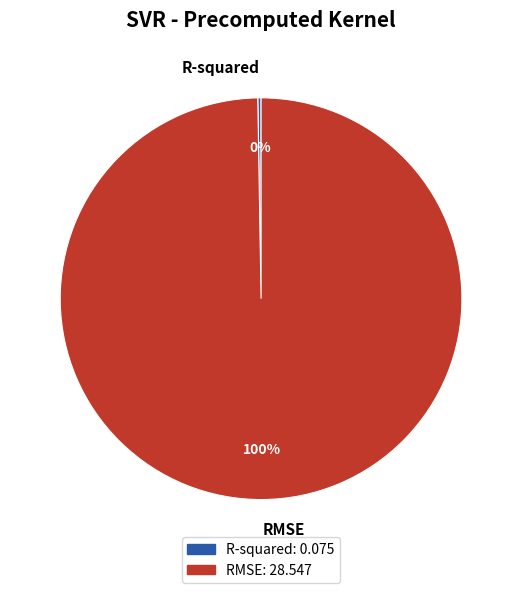

To the nearest percent, what portion does RMSE represent?

100%